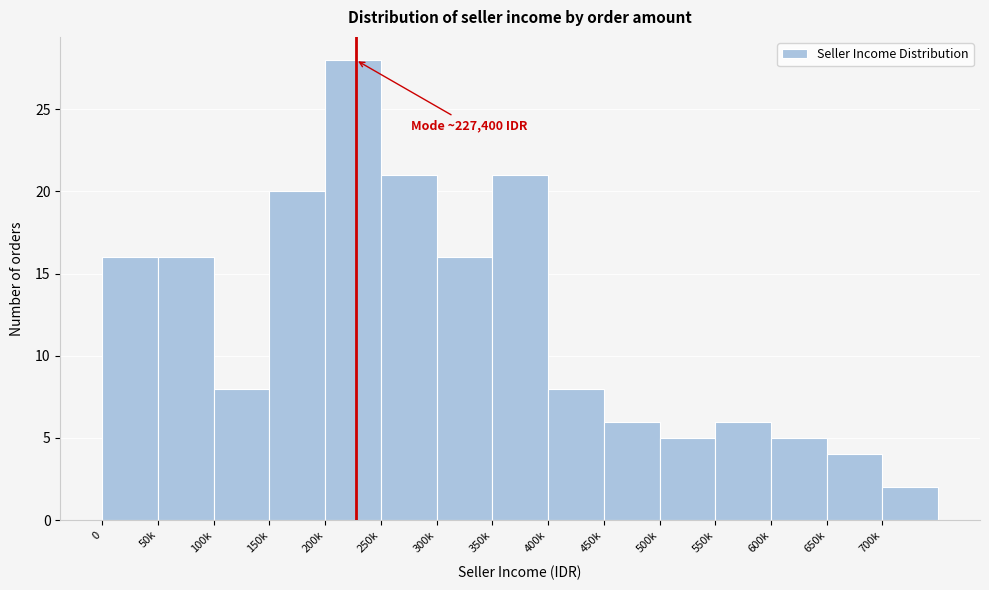

Reading left to right, list all the values displayed in this chart.

0=16	50k=16	100k=8	150k=20	200k=28	250k=21	300k=16	350k=21	400k=8	450k=6	500k=5	550k=6	600k=5	650k=4	700k=2